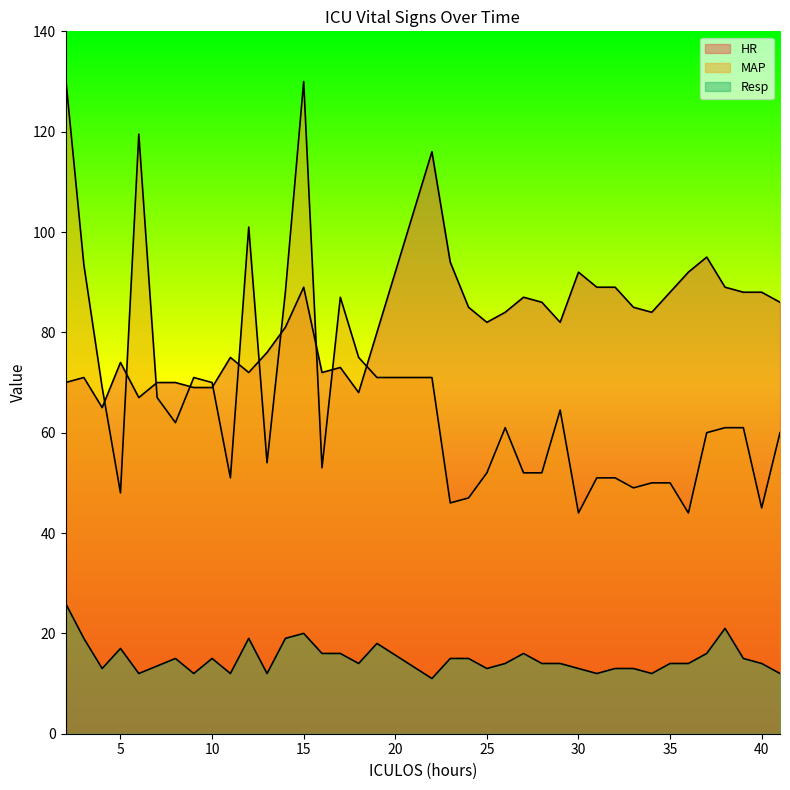

Rank the series by their maximum value, from lowest to highest.

Resp, HR, MAP